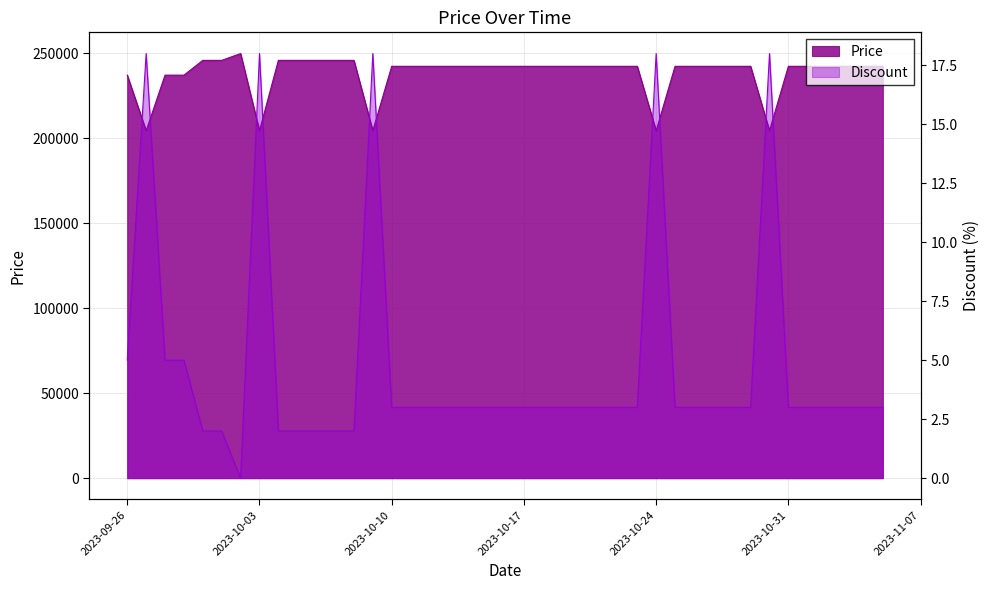

What is the label of the 5th point from the right?

2023-11-01